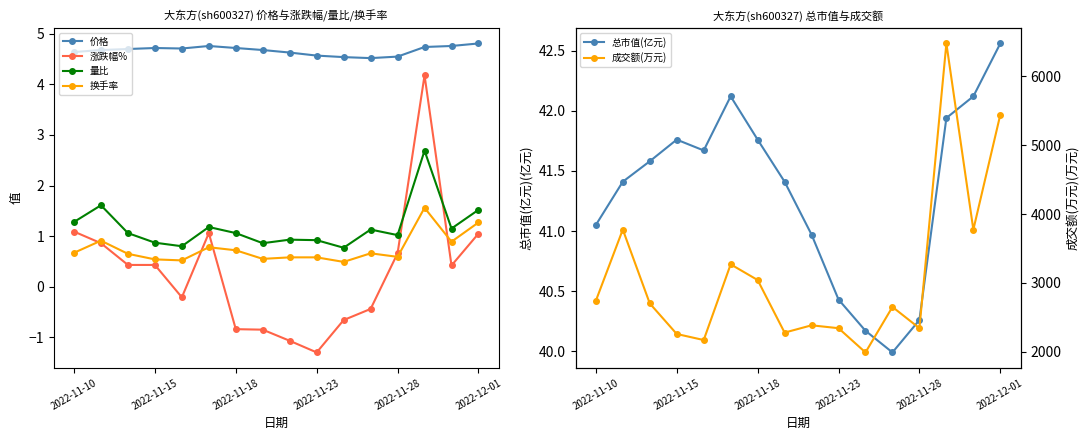

What is the label of the 1st point from the left?

2022-11-10